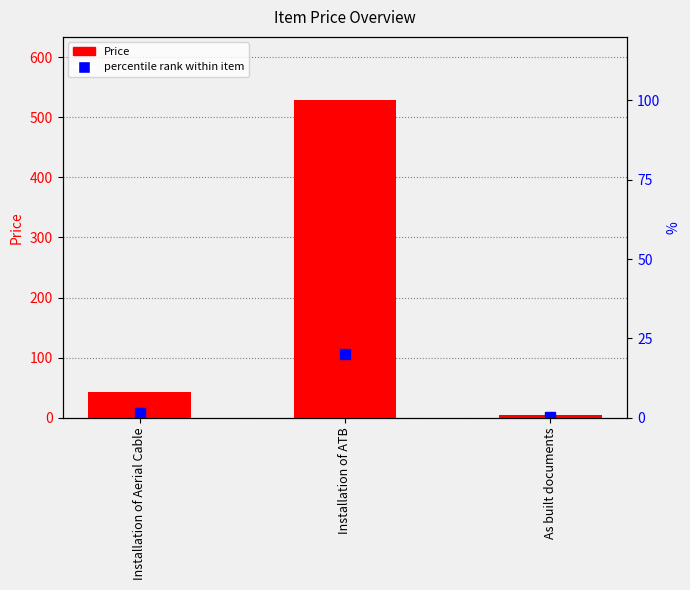

Where does the data first go above 43?

Installation of ATB